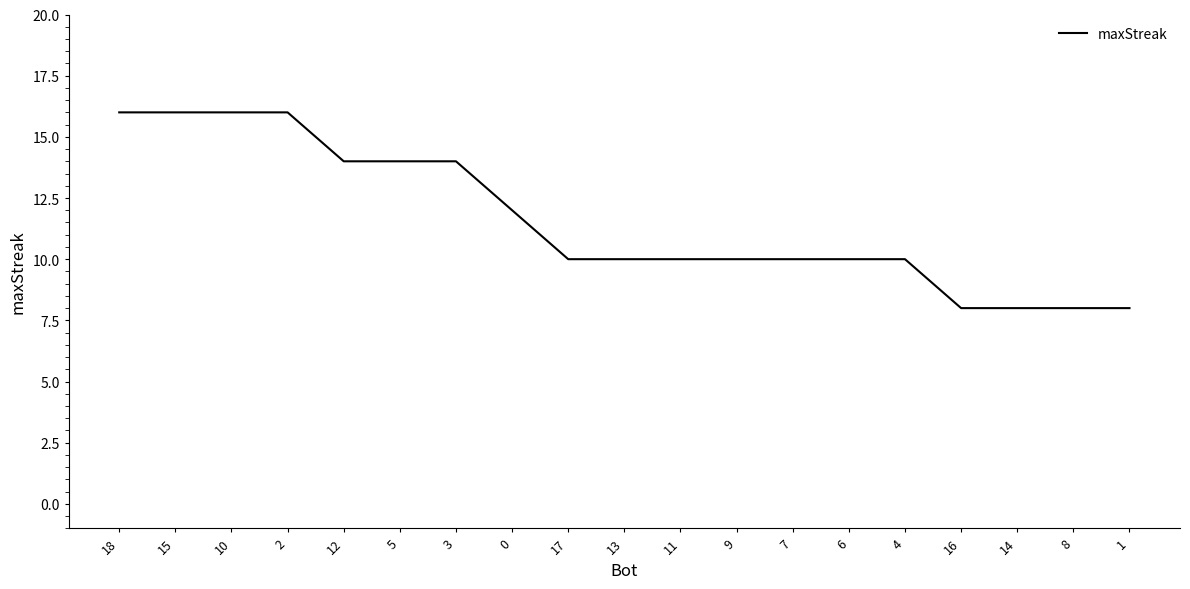

Is this an area chart (filled region under the line)?

No